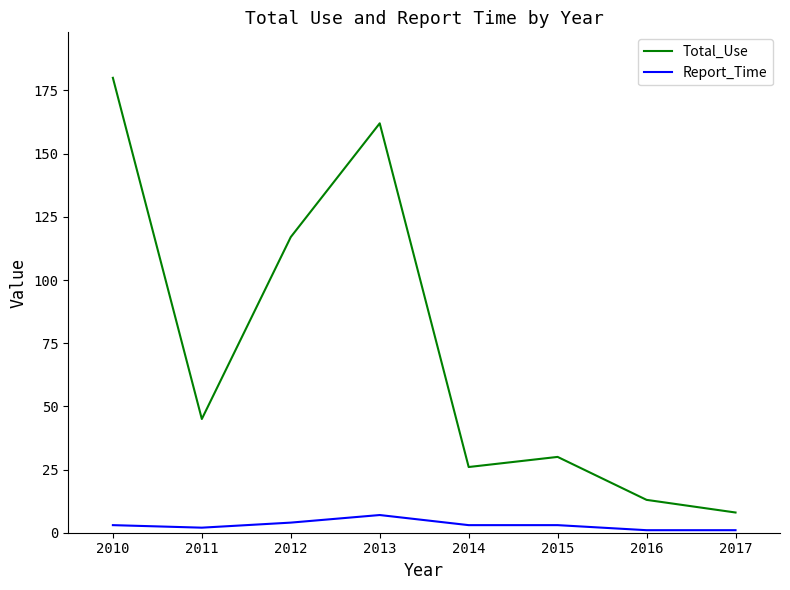

What is the approximate value of Report_Time at 2015?

3